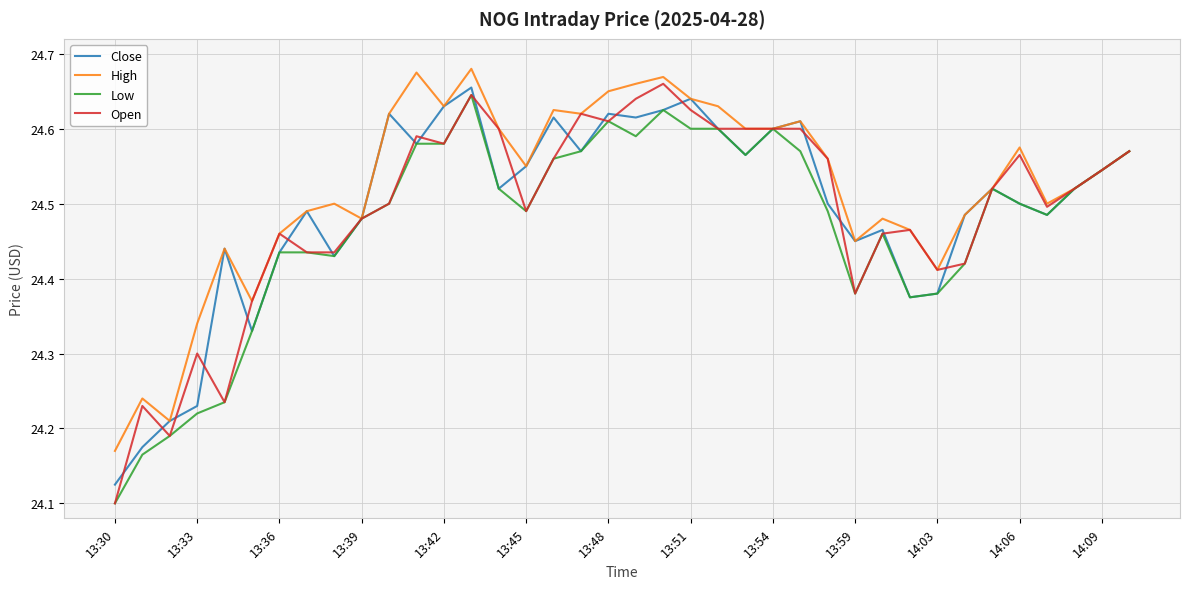

How many lines are shown in the chart?

4